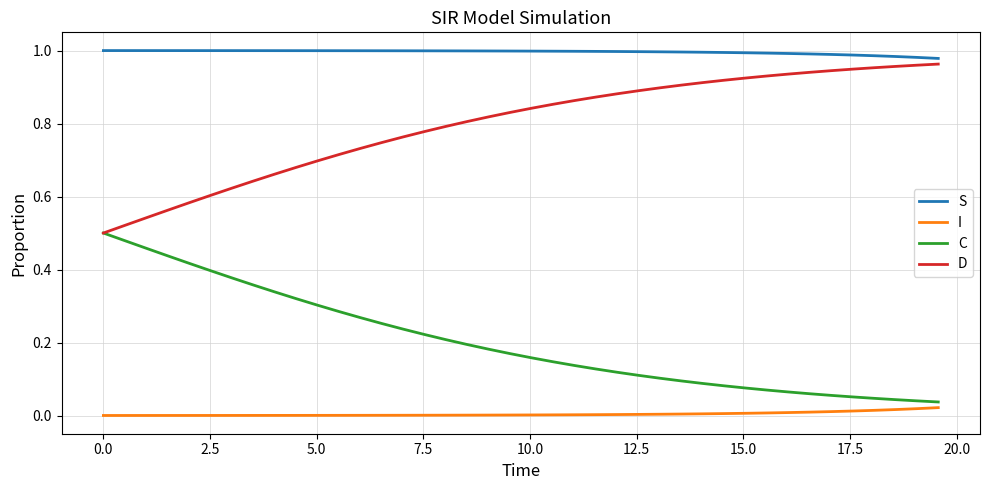

True or false: S and I intersect in this chart.

False